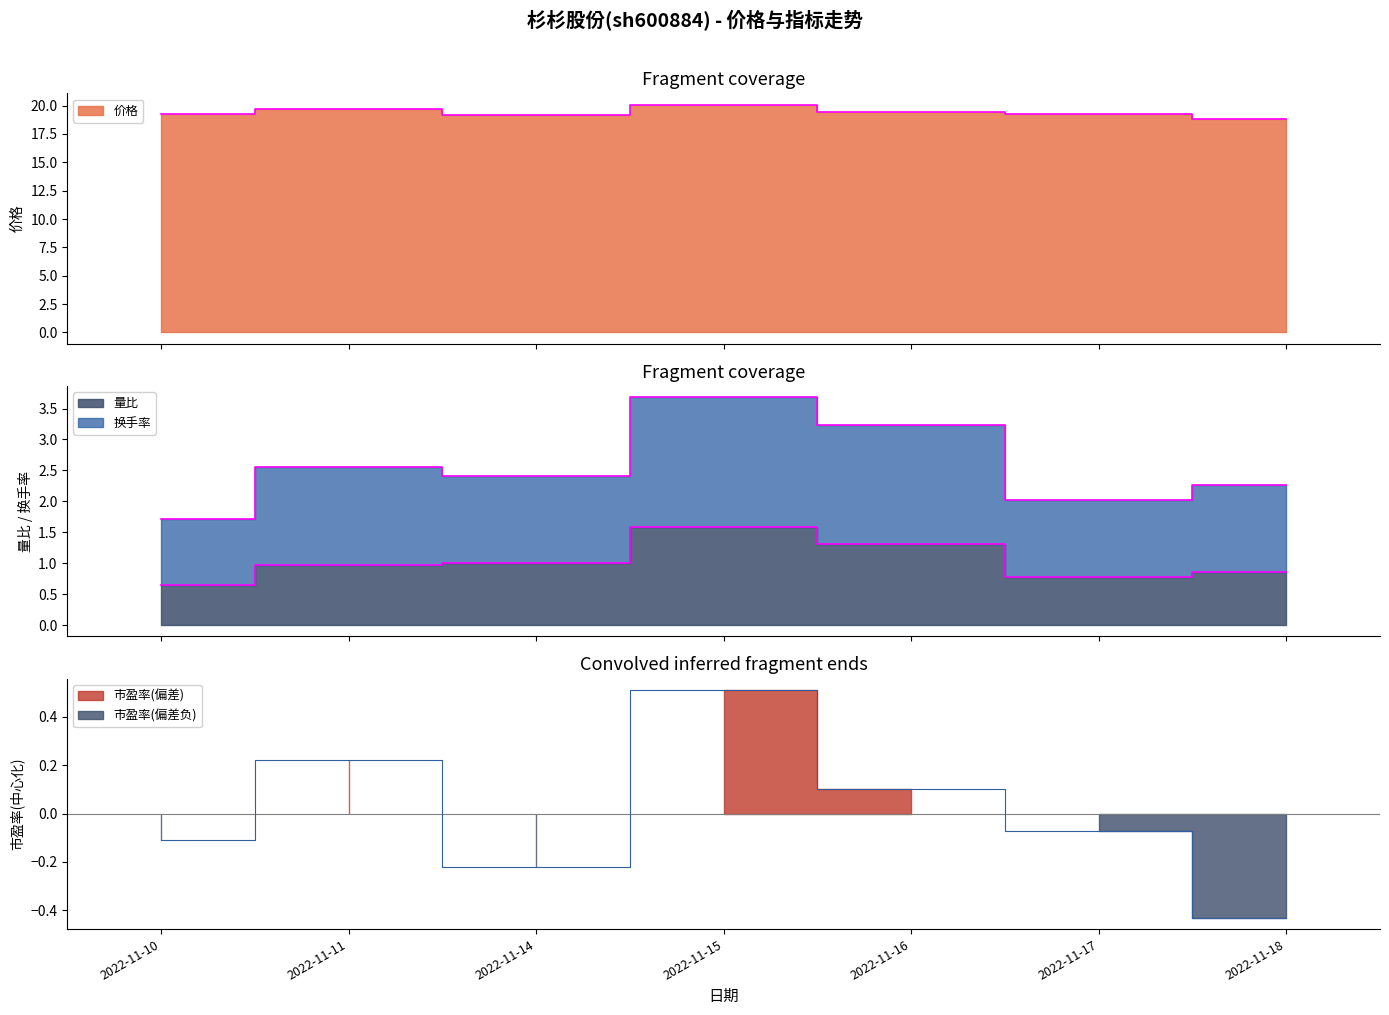

How many data points does each series have?

7